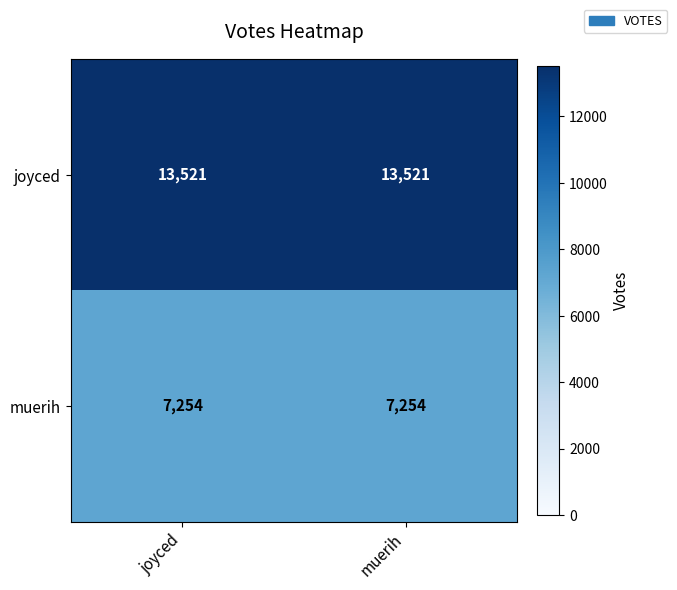

Reading right to left, list all the values displayed in this chart.

joyced: 13521	13521
muerih: 7254	7254